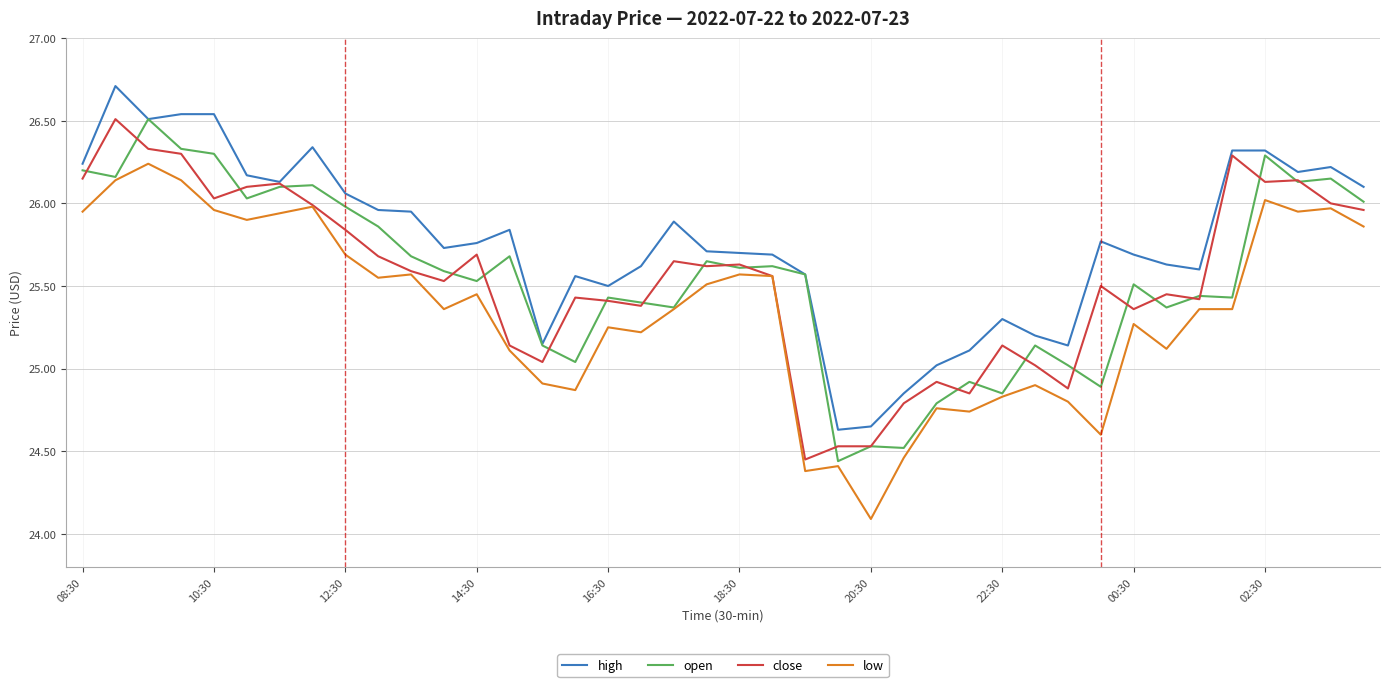

What is the difference between the maximum and minimum values in the high series?

2.1